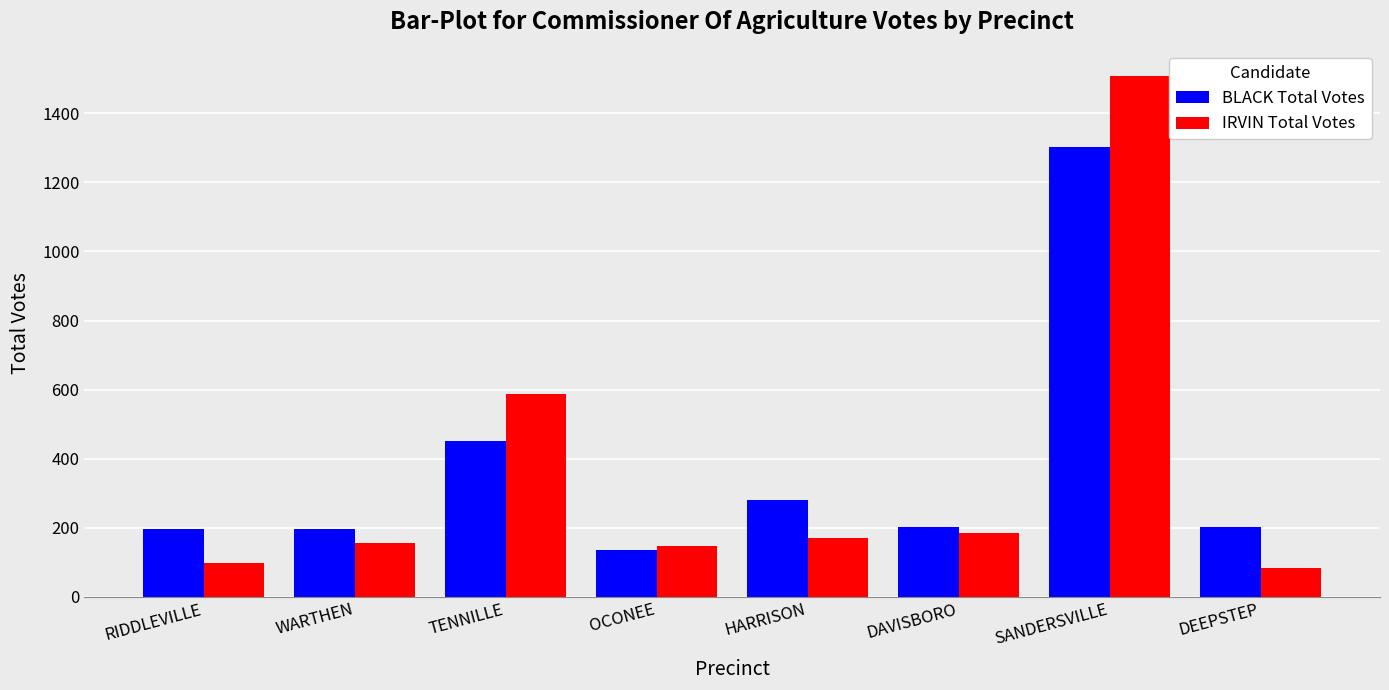

Which series has the largest range (max minus min)?

IRVIN Total Votes